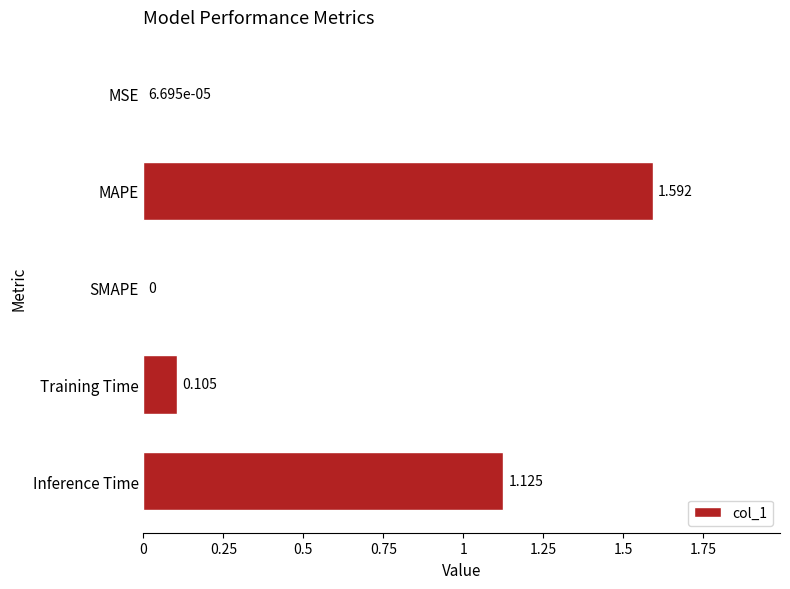

Which category has the highest value across all series?

MAPE